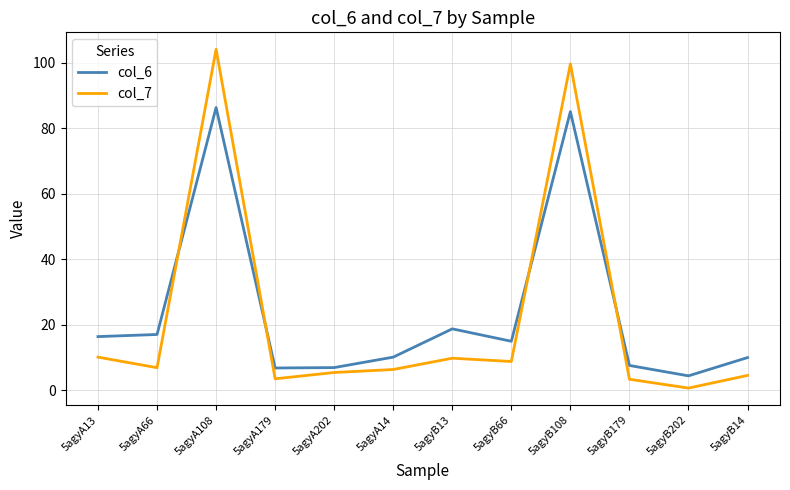

After their last crossing, which series has the higher values: col_7 or col_6?

col_6